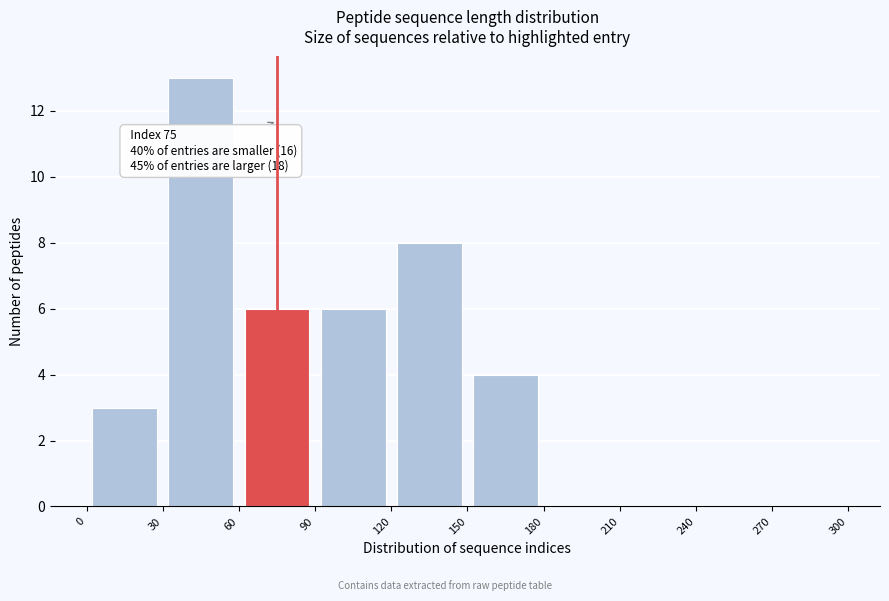

Which range on the x-axis has the tallest bar?

30 to 60